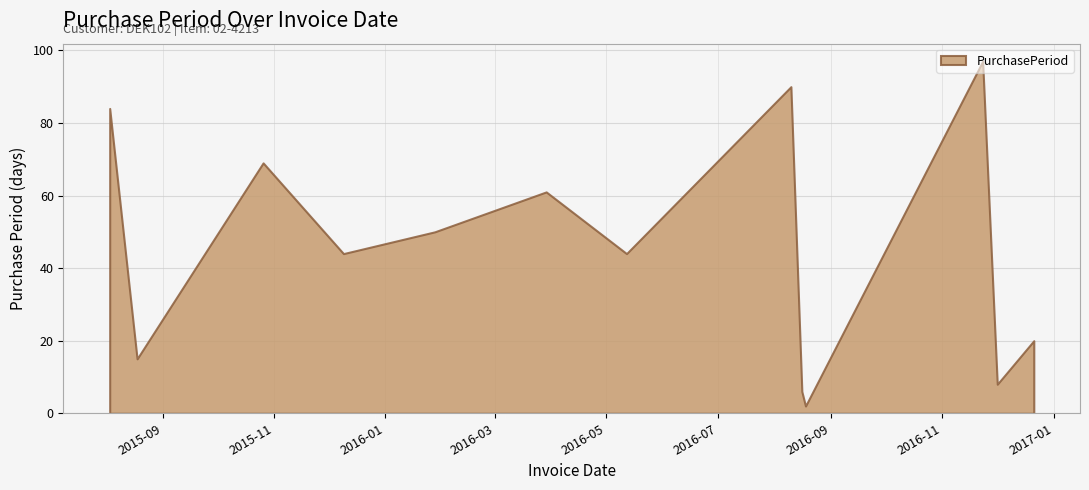

Reading right to left, transcribe all the data shown in this chart.

20	8	97	2	6	90	44	61	50	44	69	15	84